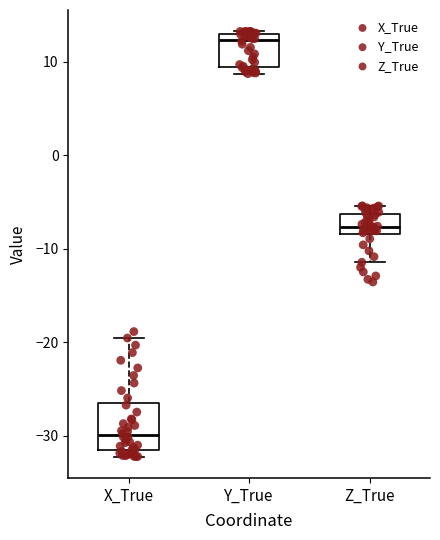

Reading left to right, read every box against the y-axis: the position of its median line, the range the box covers, and the ends of its whiskers. The values are not printed on the chart, so give them approximately, as read against the axis.

X_True: median -30, box -32 to -27, whiskers -32 (just below the box's lower edge) to -20
Y_True: median 12, box 9 to 13, whiskers 9 (just below the box's lower edge) to 13
Z_True: median -8 (just above the box's lower edge), box -8 to -6, whiskers -11 to -5